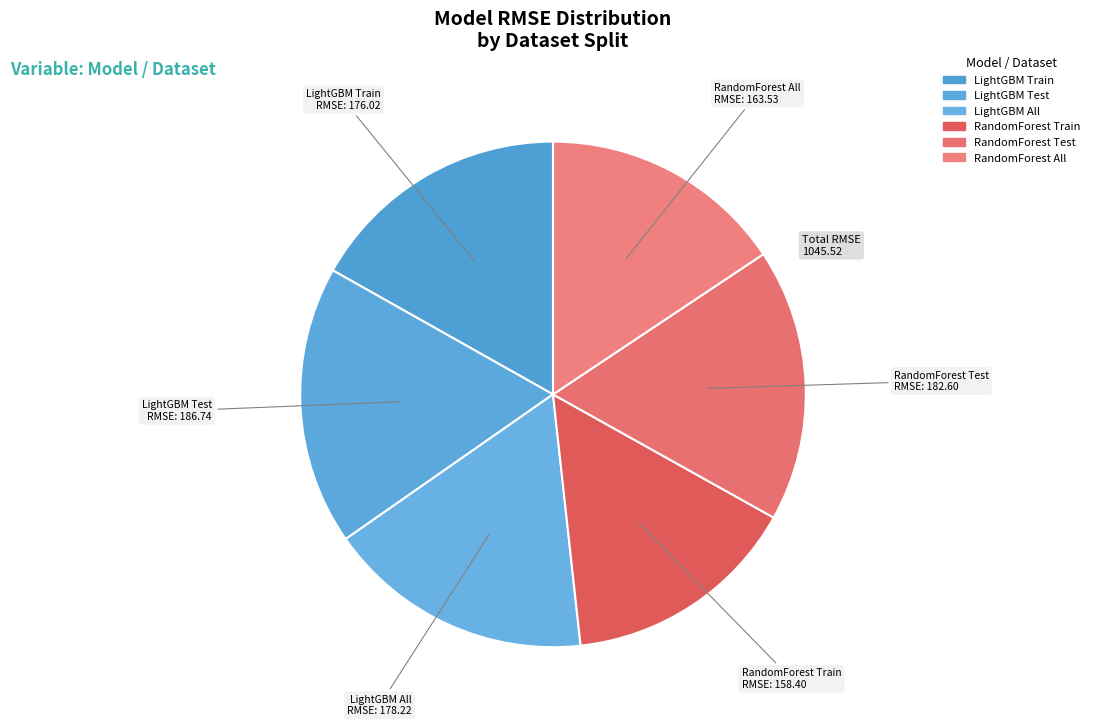

Does any single category account for the majority?

No